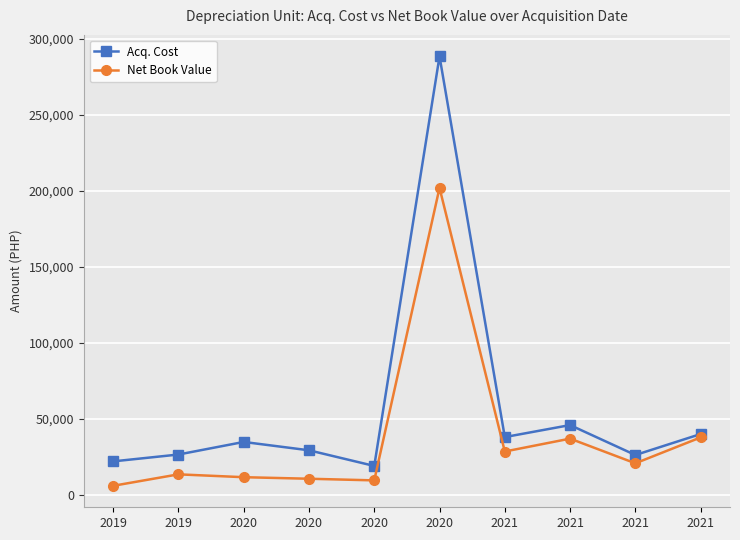

Is the value of Net Book Value at 2020 greater than the value of Acq. Cost at 2021?

No